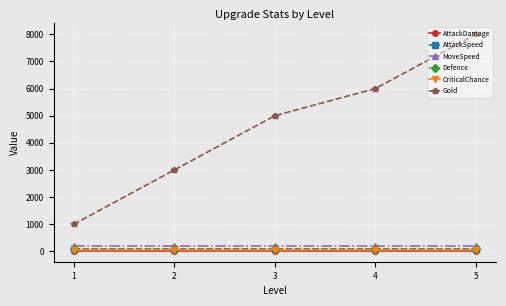

Is this an area chart (filled region under the line)?

No